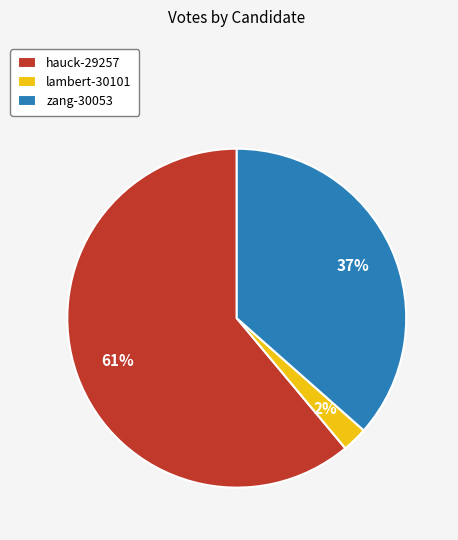

Is hauck-29257 the majority of the pie?

Yes